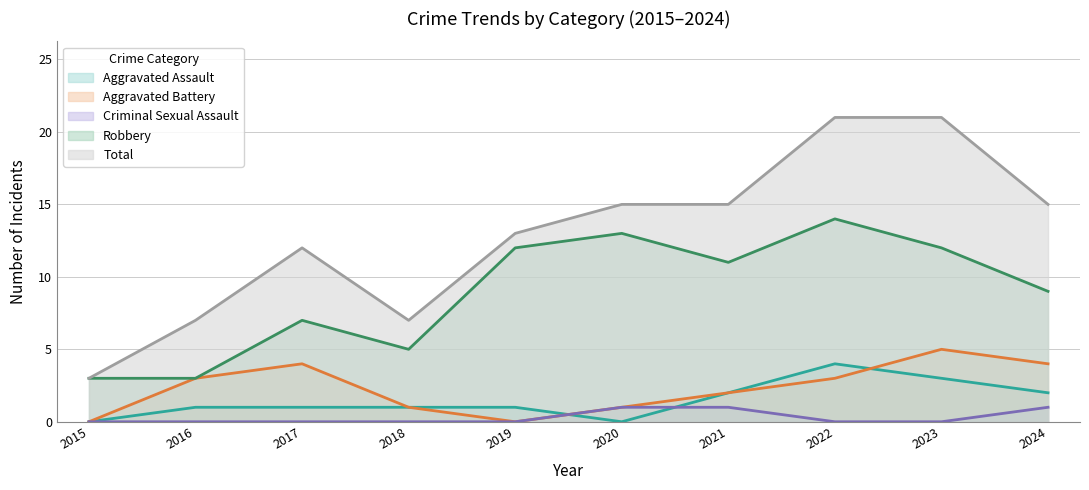

How many lines are shown in the chart?

5